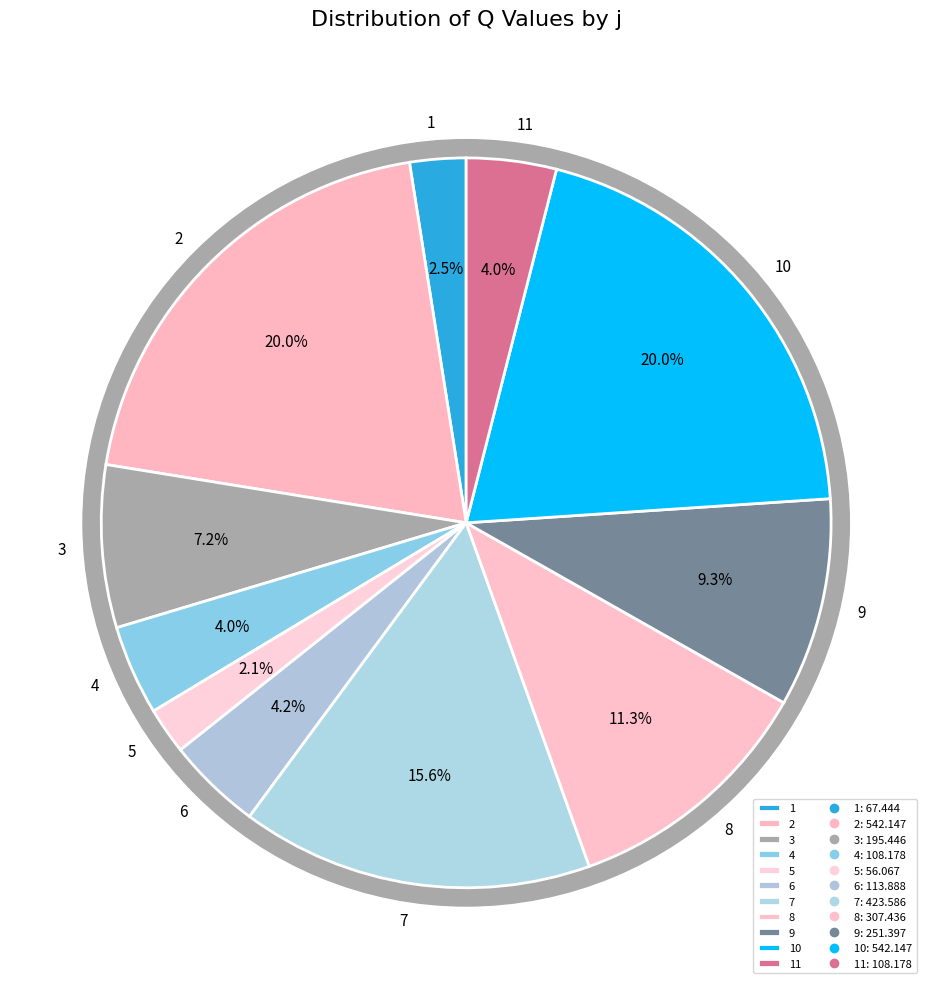

What percentage is the 6 slice, to the nearest percent?

4%